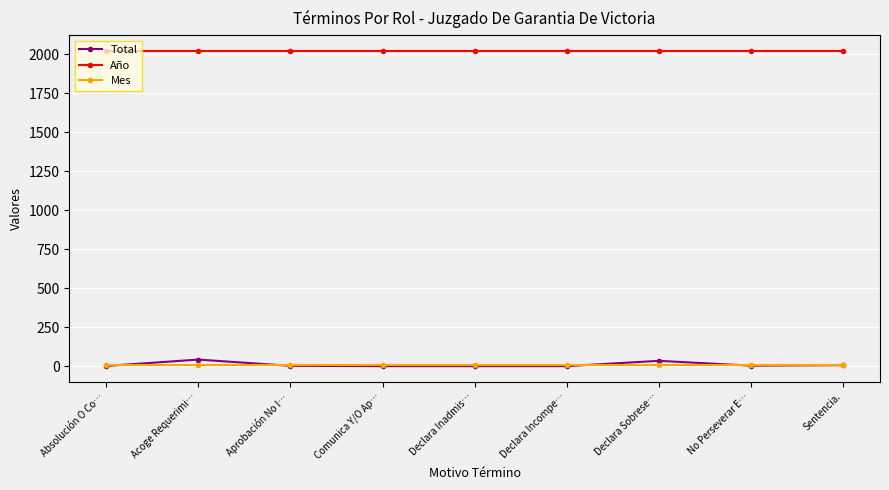

What is the label of the 5th point from the left?

Declara Inadmis…